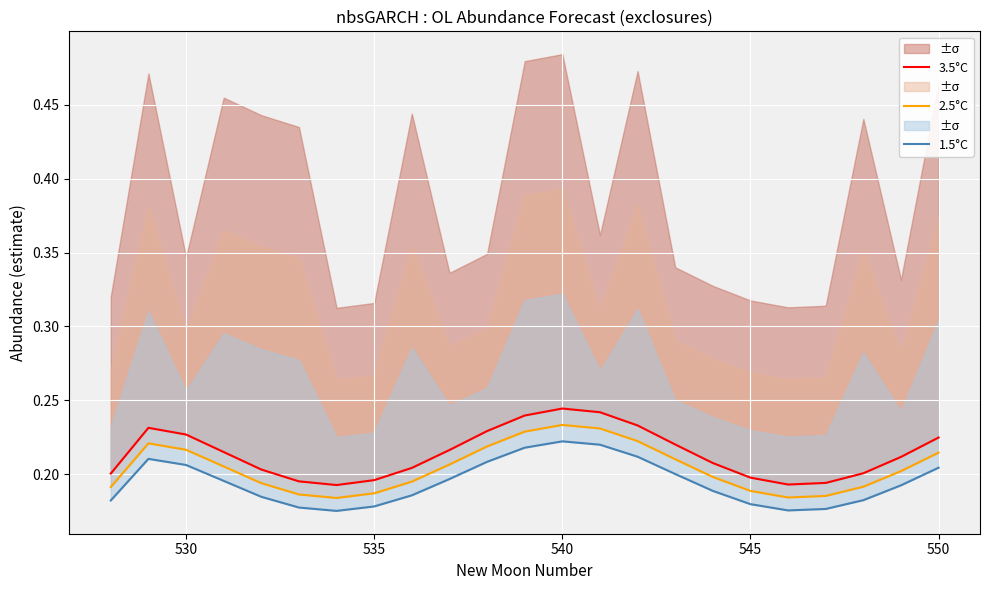

What is the difference between the maximum and second lowest values in the 3.5°C series?

0.1